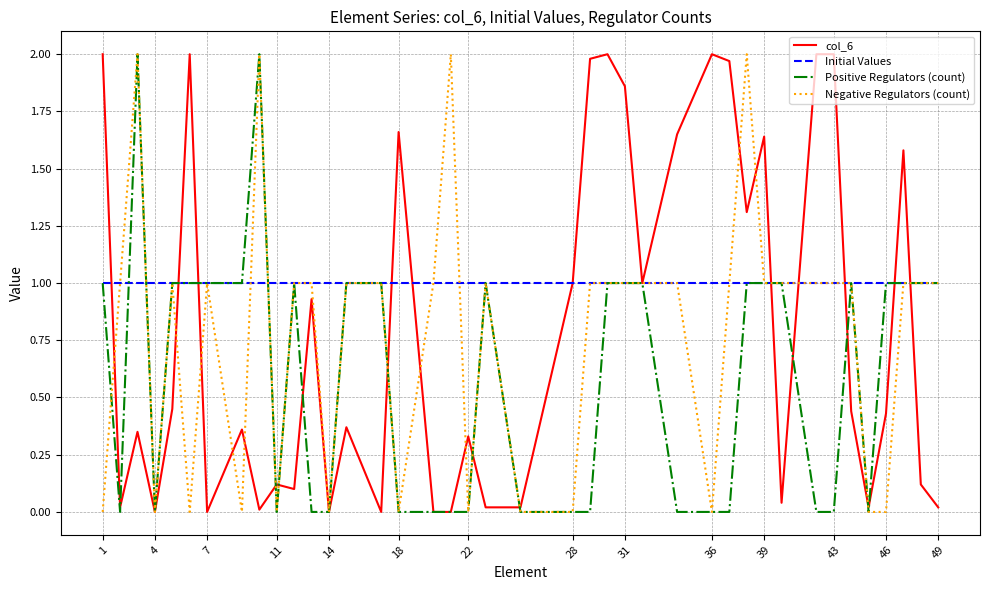

Which series has the largest total across all categories?

Initial Values